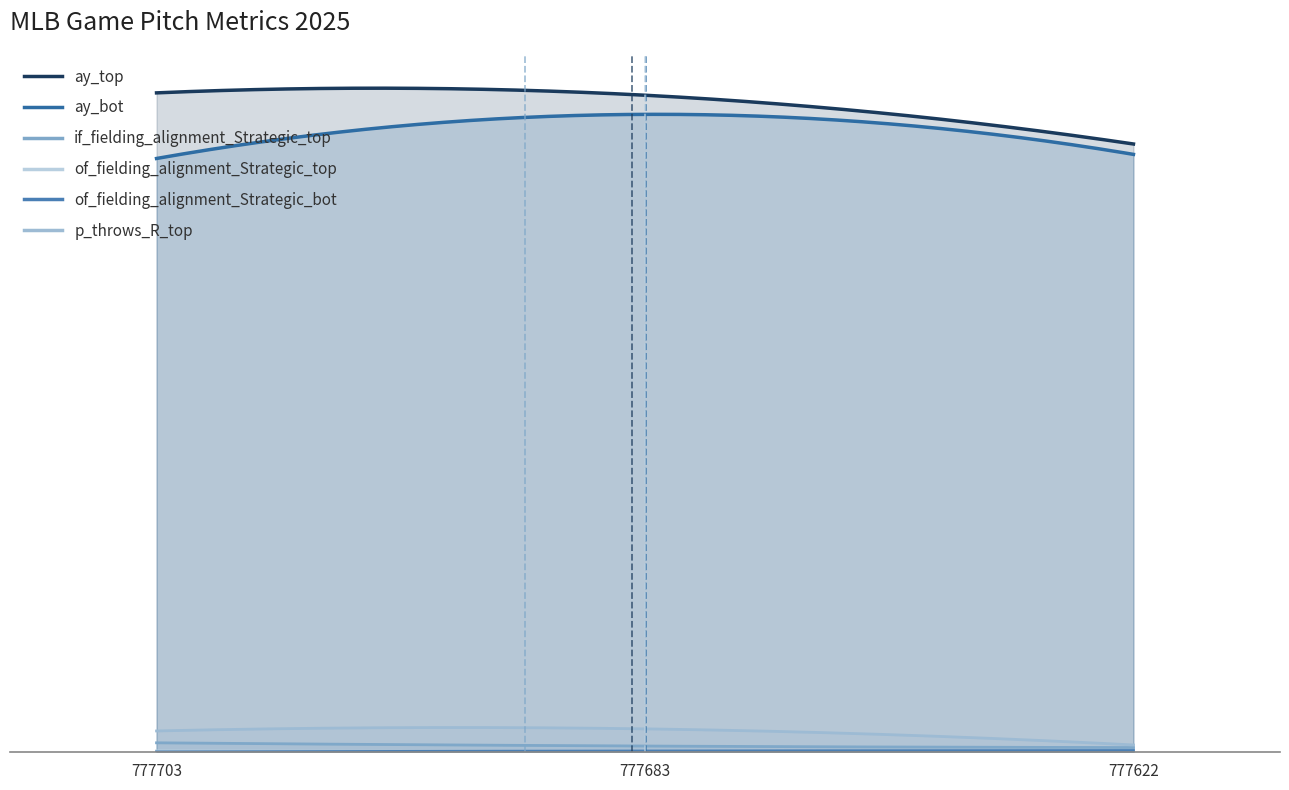

The of_fielding_alignment_Strategic_top series shows 0.0 at 777683. True or false?

True